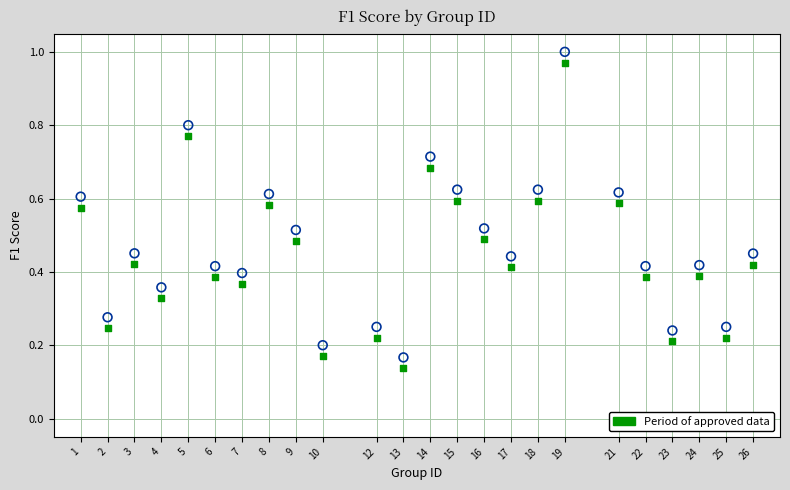

Across all data points, what is the range of Y values (max minus min)?

0.9